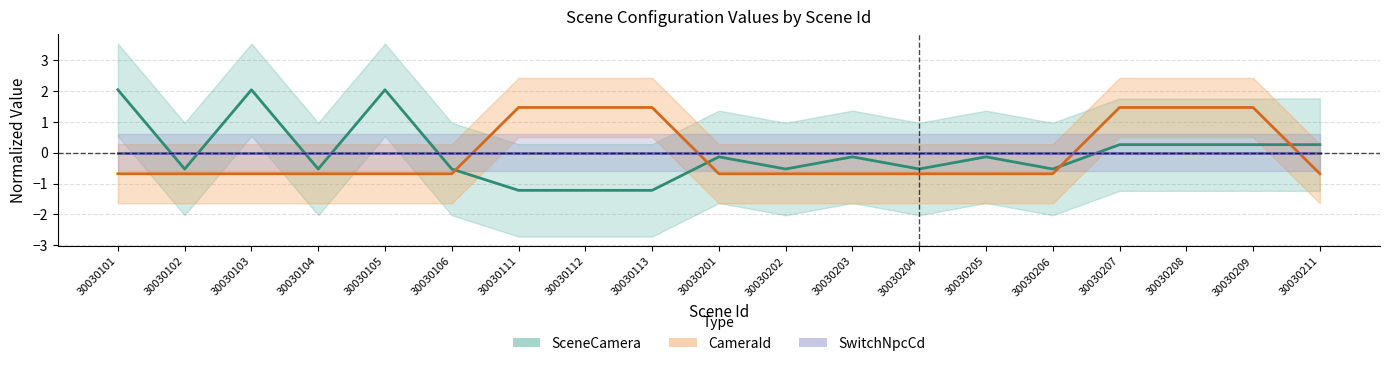

At which category does the chart reach its minimum across all series?

30030111